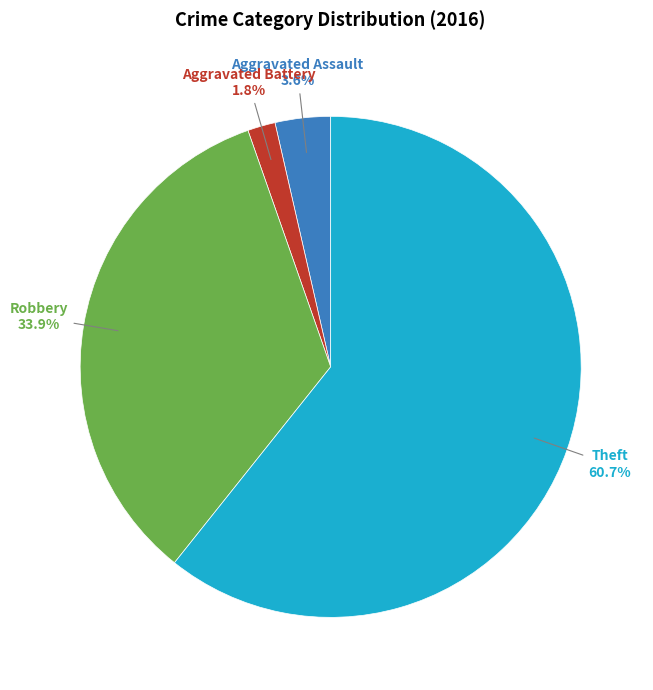

Is there a majority slice in this chart?

Yes